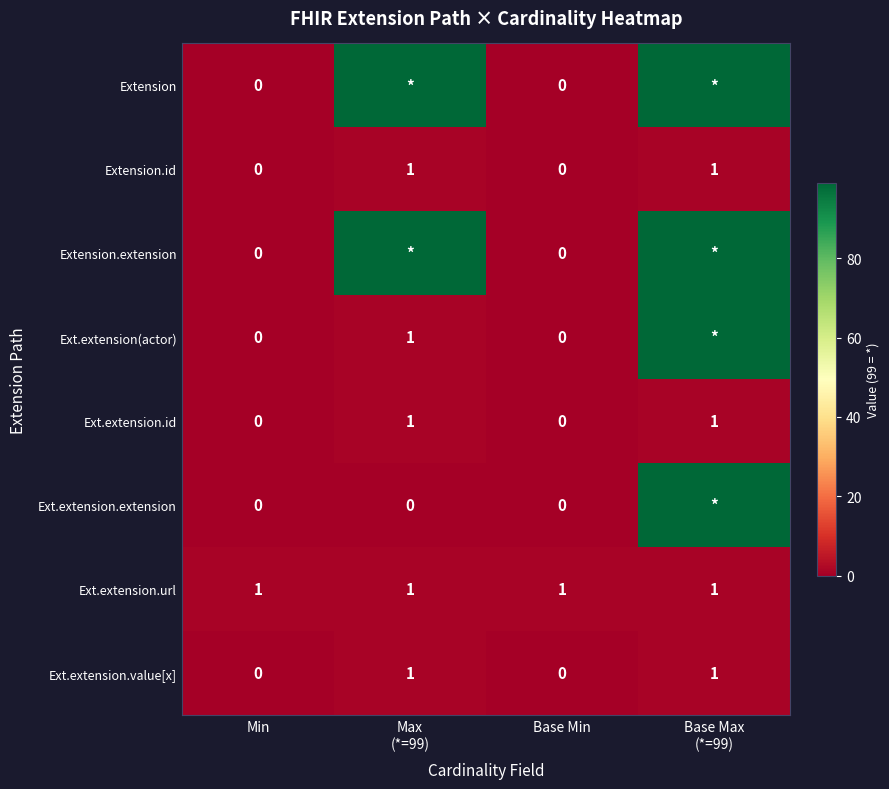

True or false: Ext.extension.url has a value of 2 at Min.

False